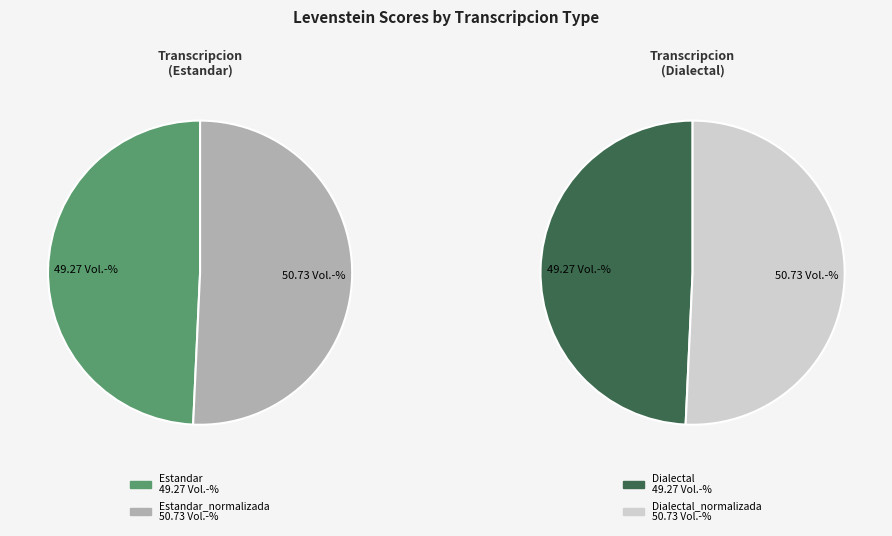

Is Estandar the majority of the pie?

No